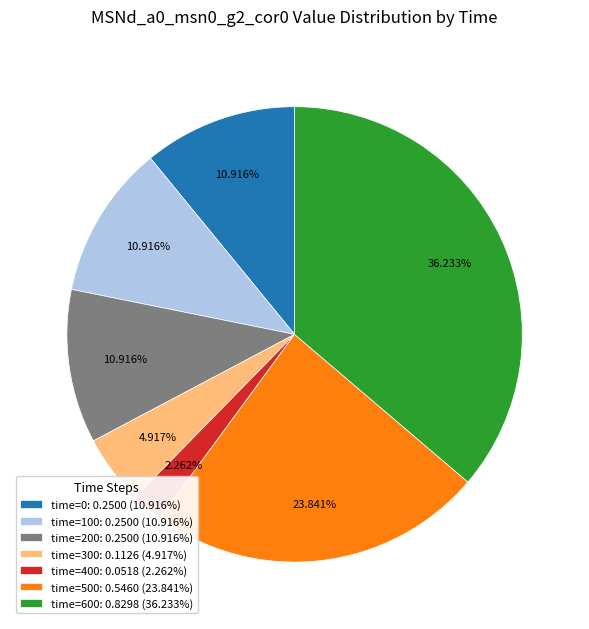

Does time=500 represent more than half of the total?

No